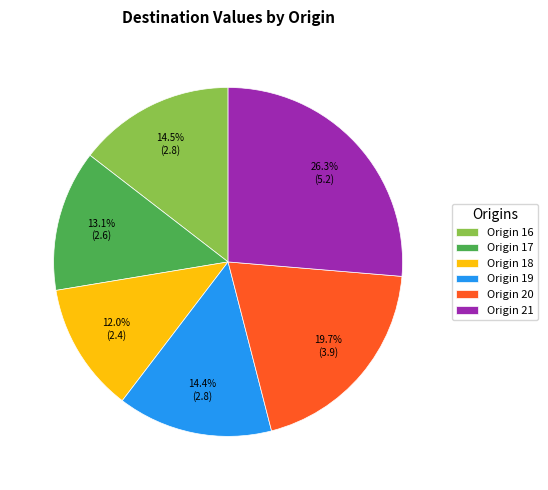

Combined, do Origin 20 and Origin 16 account for over 50%?

No